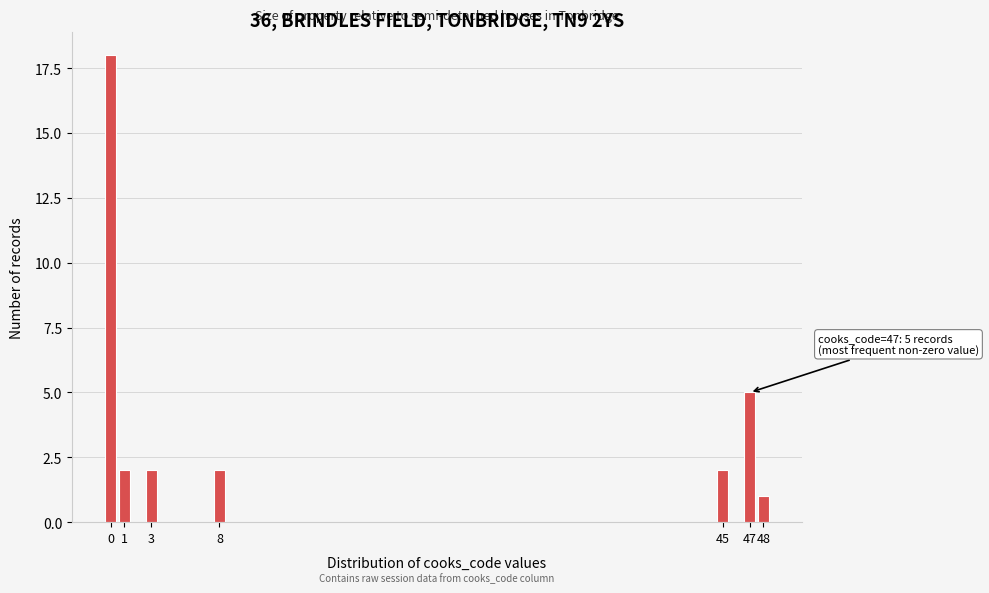

Reading left to right, transcribe all the data shown in this chart.

0=18	1=2	3=2	8=2	45=2	47=5	48=1